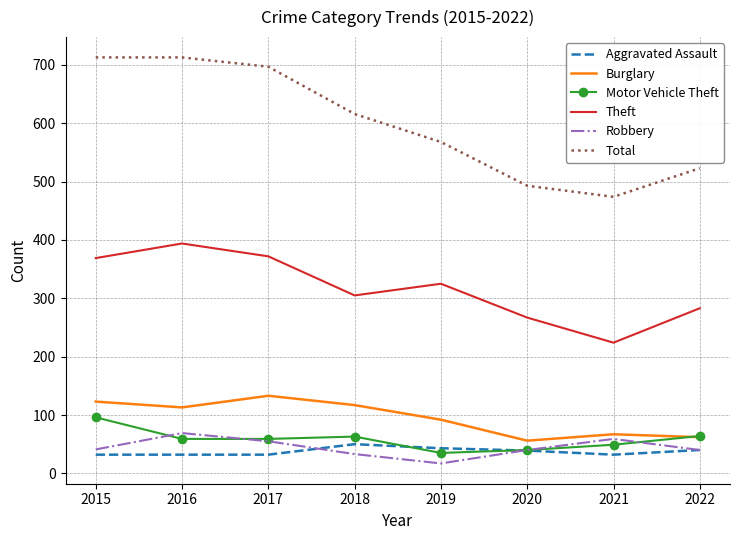

What is the difference between the second highest and minimum values in the Burglary series?

67